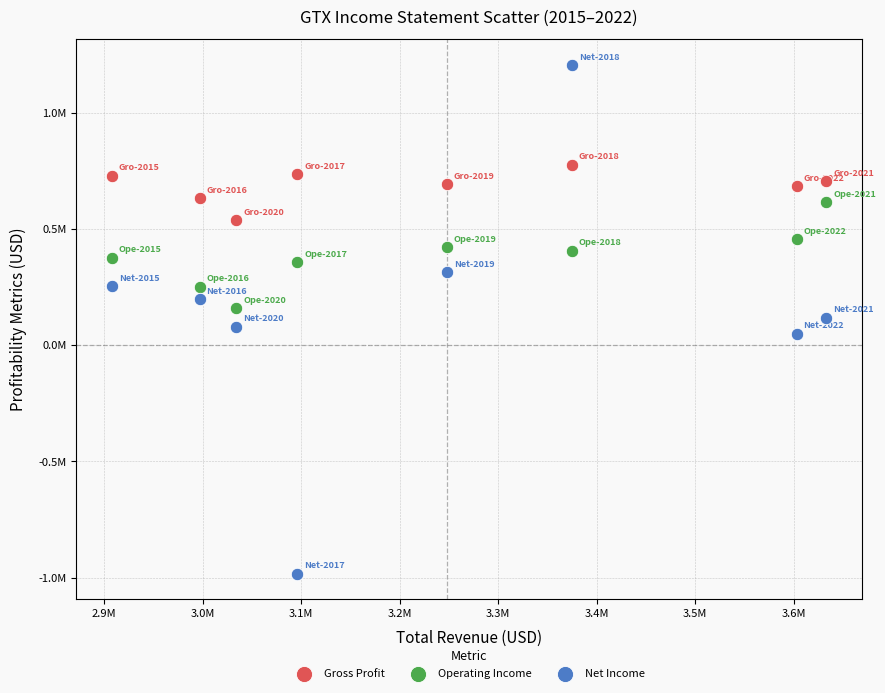

Which series reaches the minimum Y coordinate?

Net Income